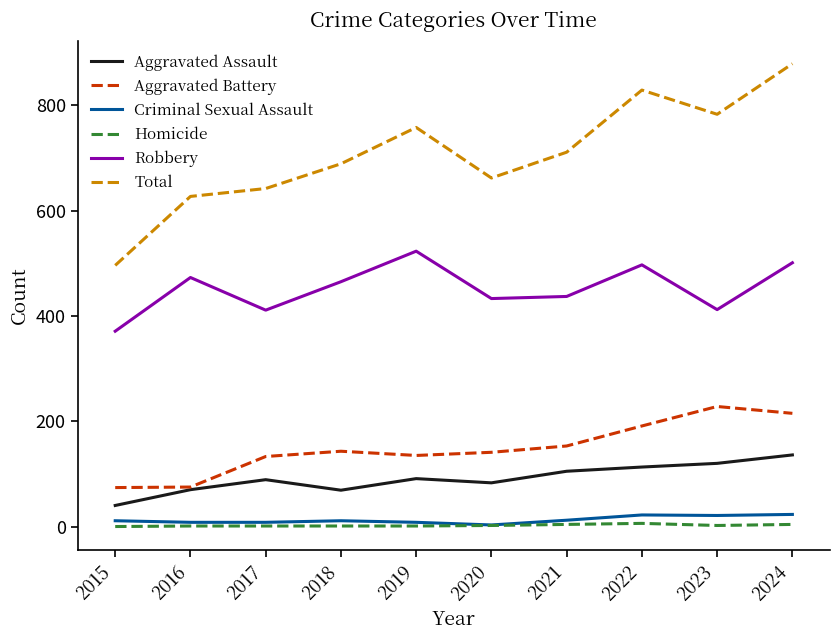

The Total series shows 333 at 2019. True or false?

False